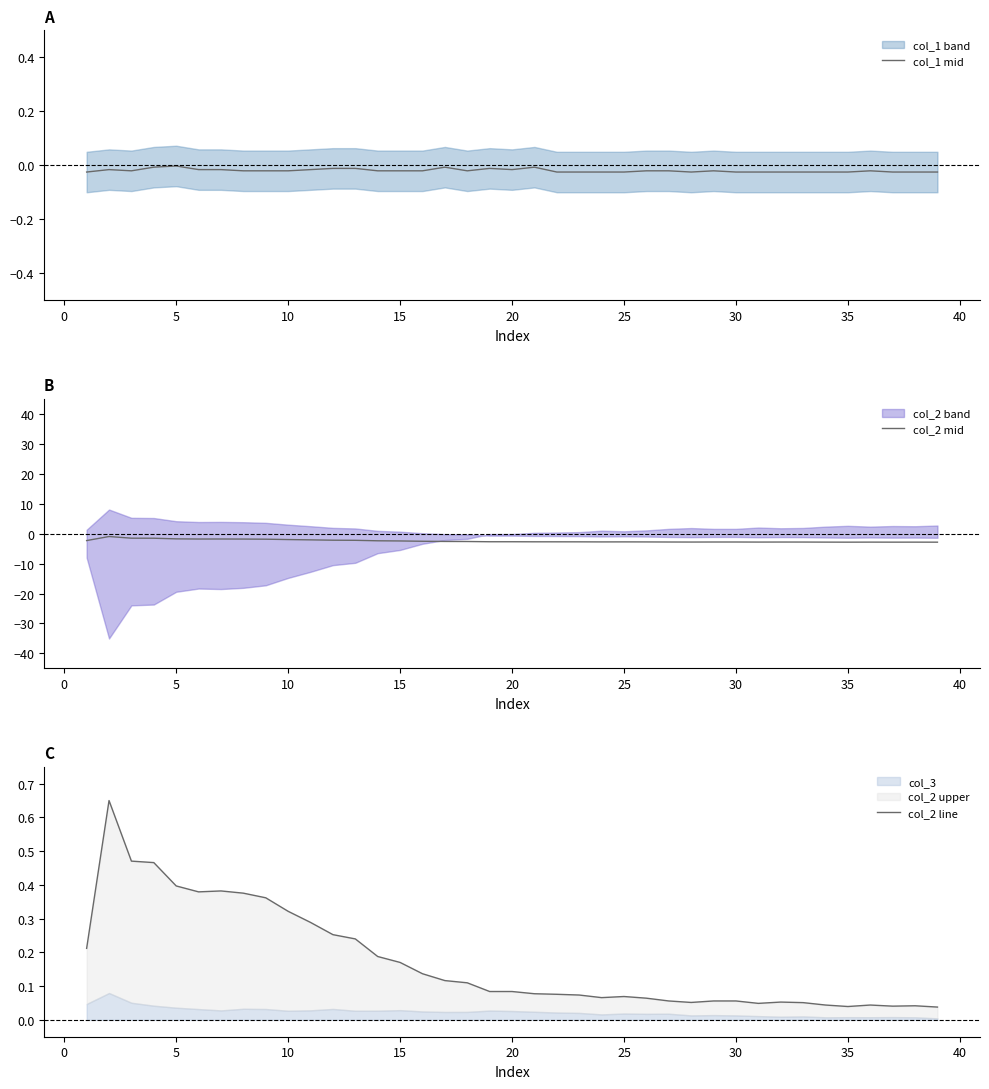

Which series has the widest spread of values?

col_2 mid